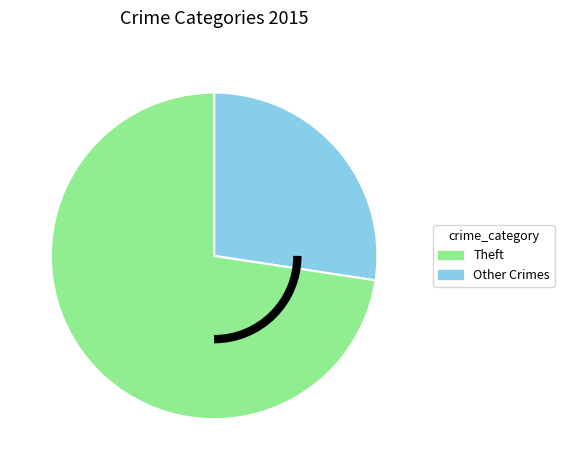

How many slices are in this pie chart?

2